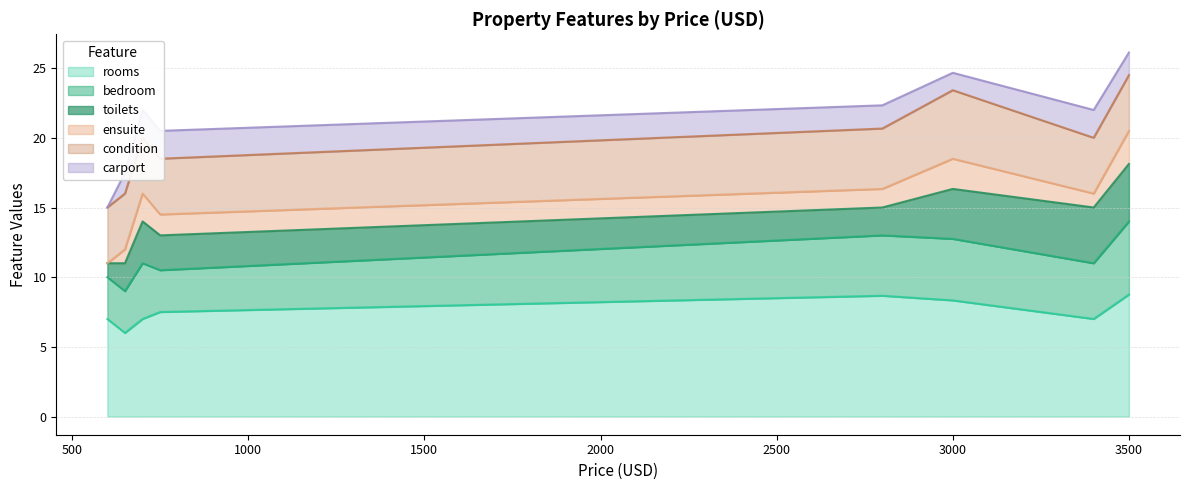

What is the total value across all series at 3000?

24.7